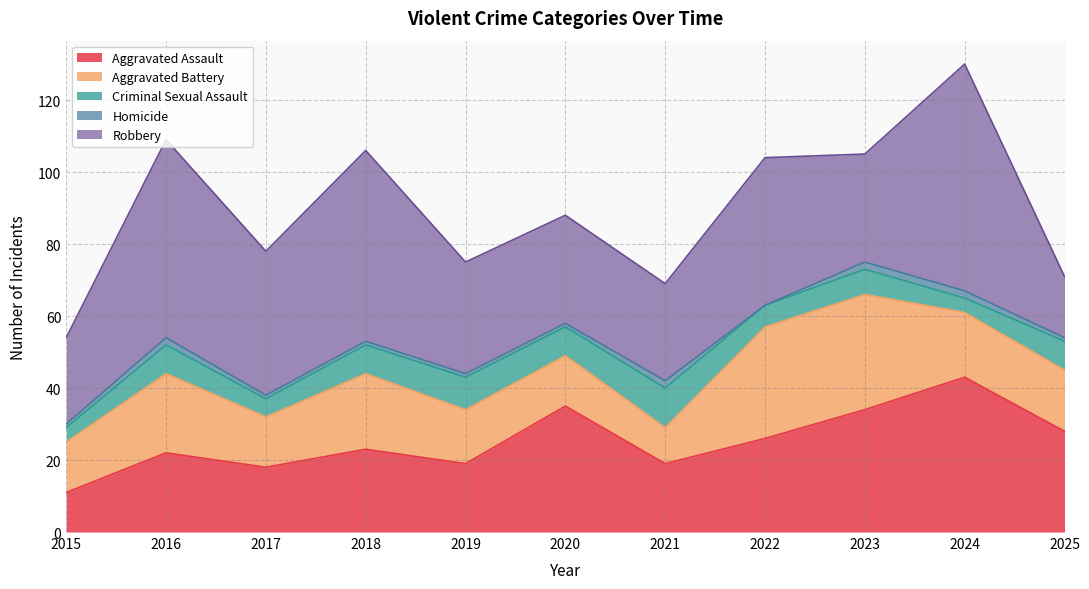

How many lines are shown in the chart?

5